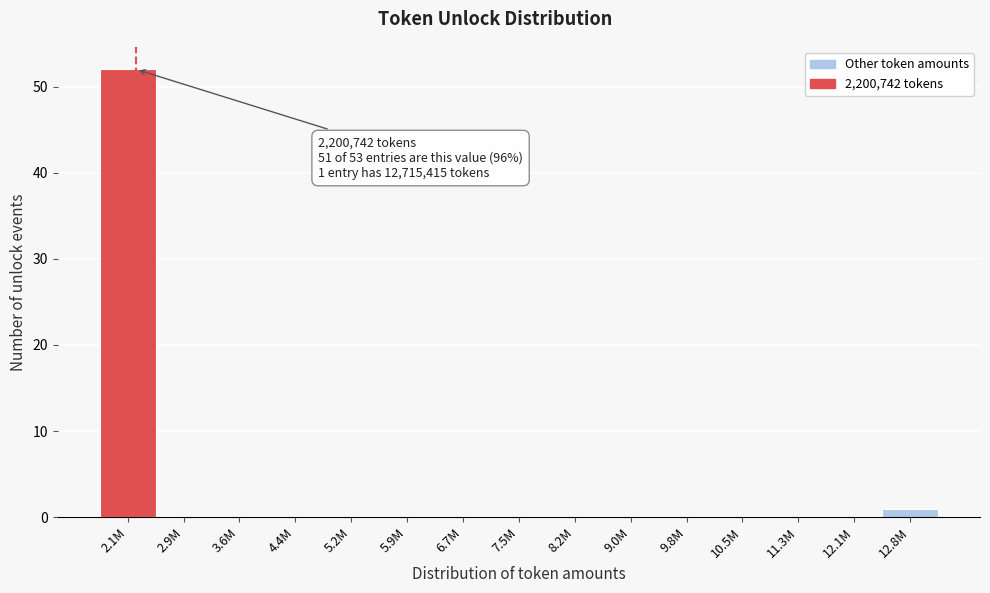

Reading left to right, list all the values displayed in this chart.

2.1M=52	2.9M=0	3.6M=0	4.4M=0	5.2M=0	5.9M=0	6.7M=0	7.5M=0	8.2M=0	9.0M=0	9.8M=0	10.5M=0	11.3M=0	12.1M=0	12.8M=1